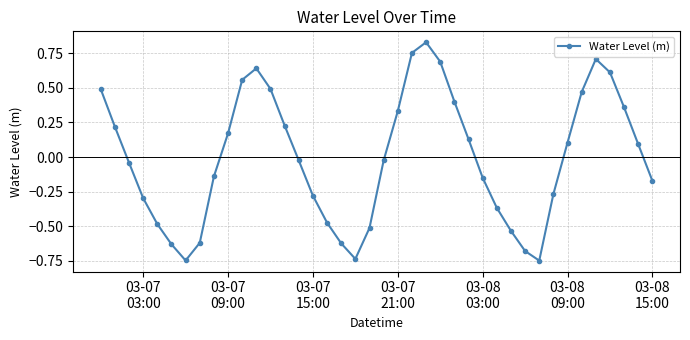

What is the difference between the maximum and minimum values?

1.6